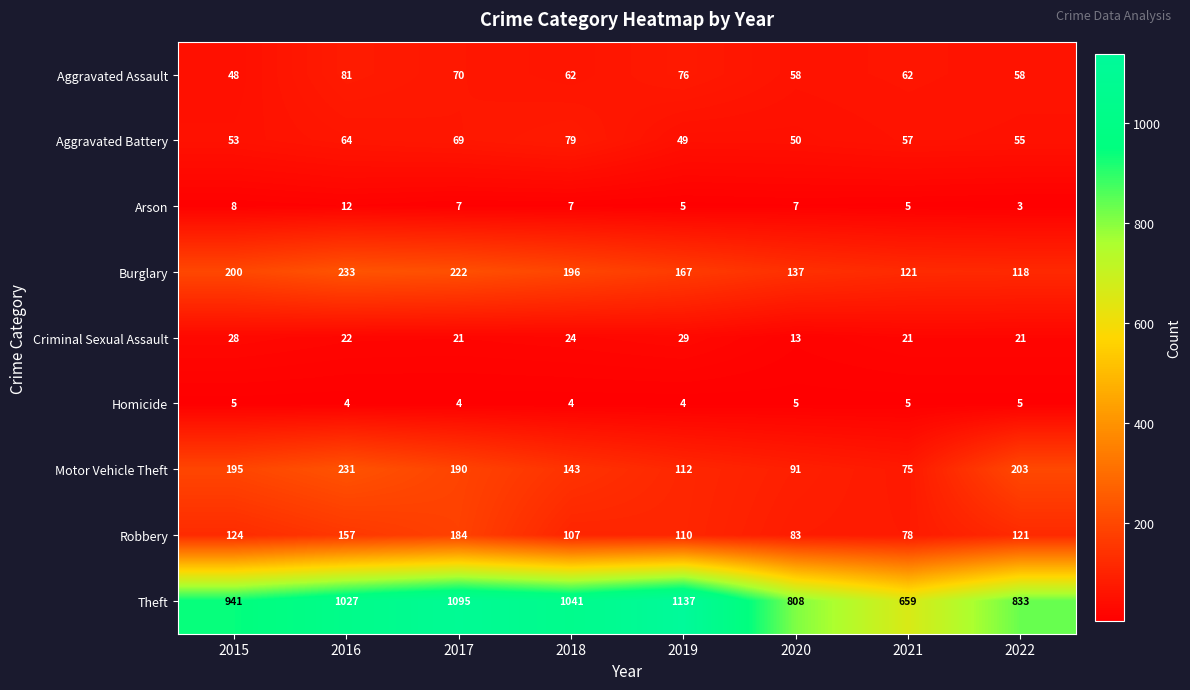

At which label does Arson first exceed 7?

2015